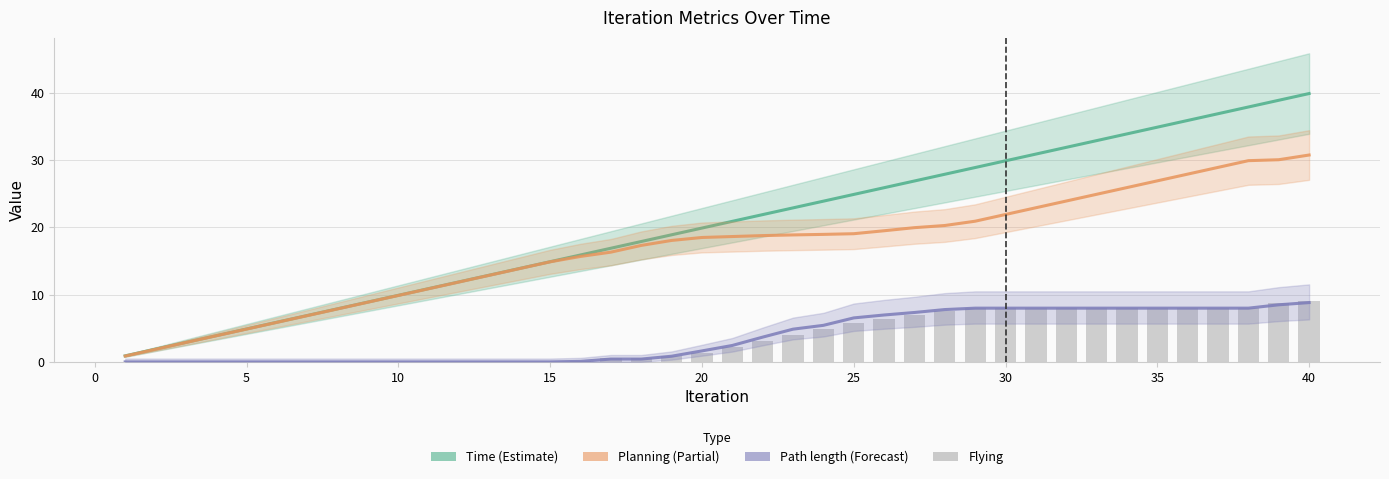

What is the total value across all series at 20?

41.4